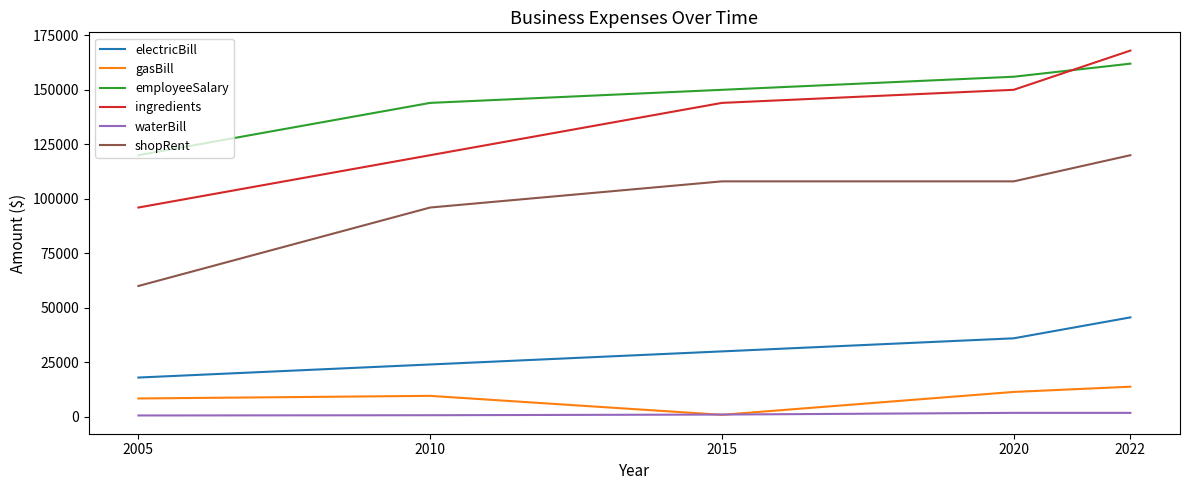

What is the total value across all series at 2005?

303000